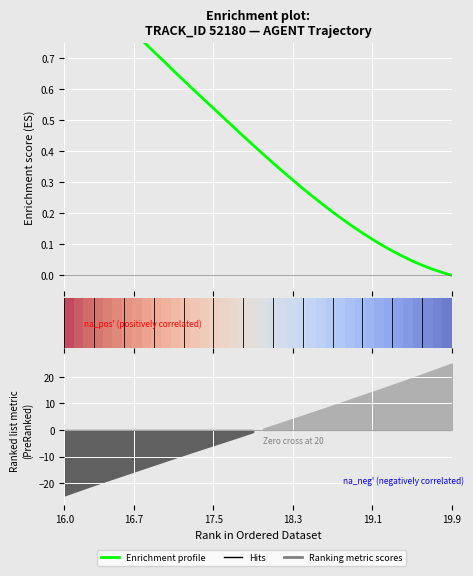

True or false: Y has more than 0 interior local peaks.

False